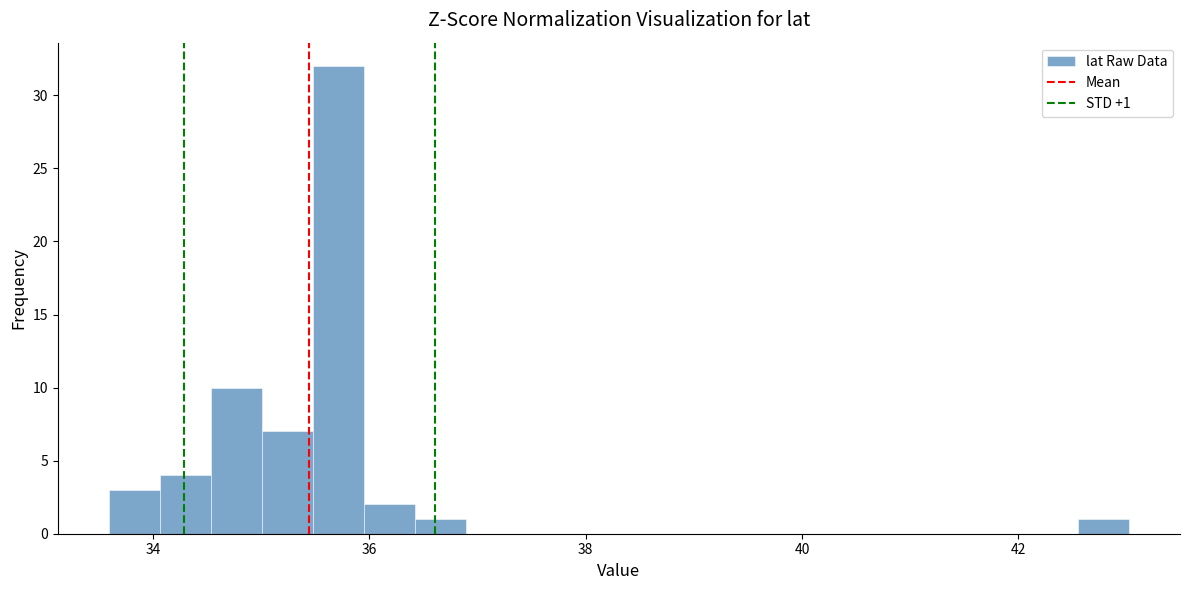

Read against the x-axis, roughly where is the centre of the tallest bar?

35.8